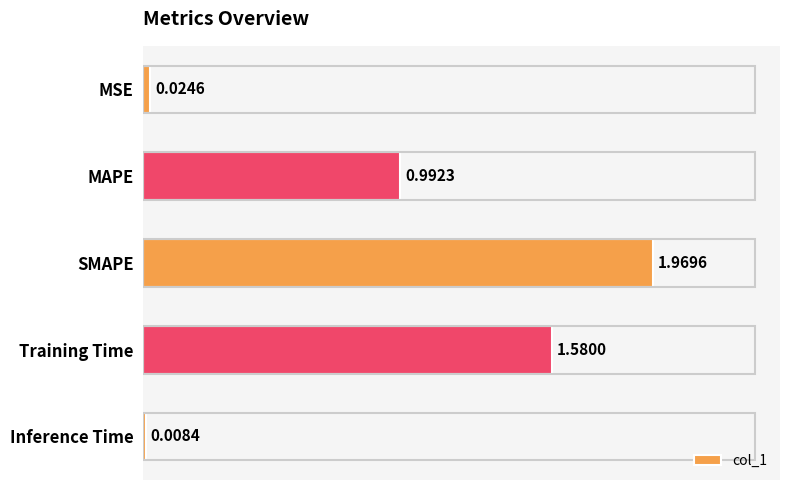

List the labels in order of value, smallest first.

Inference Time, MSE, MAPE, Training Time, SMAPE